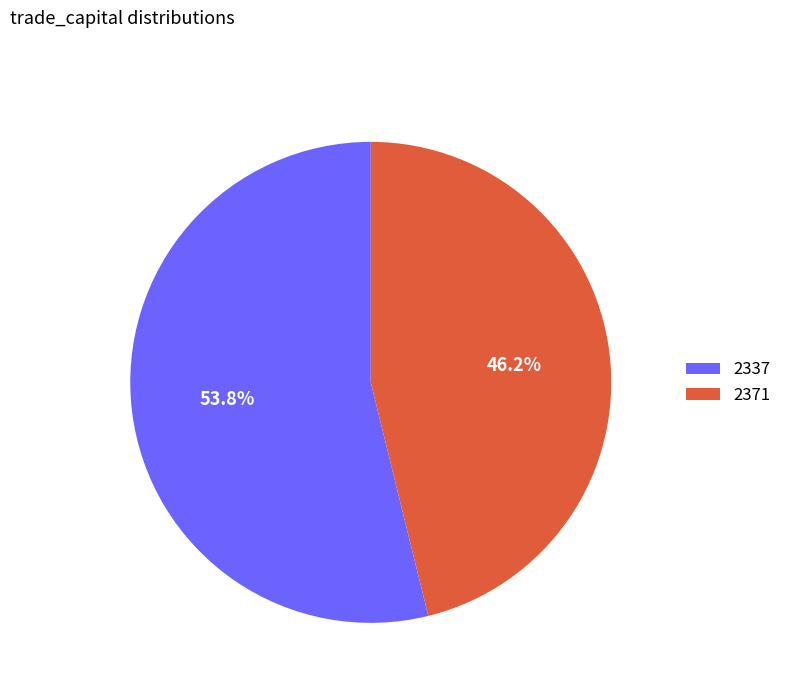

Approximately how many times larger is the value at 2371 compared to 2337?

0.9